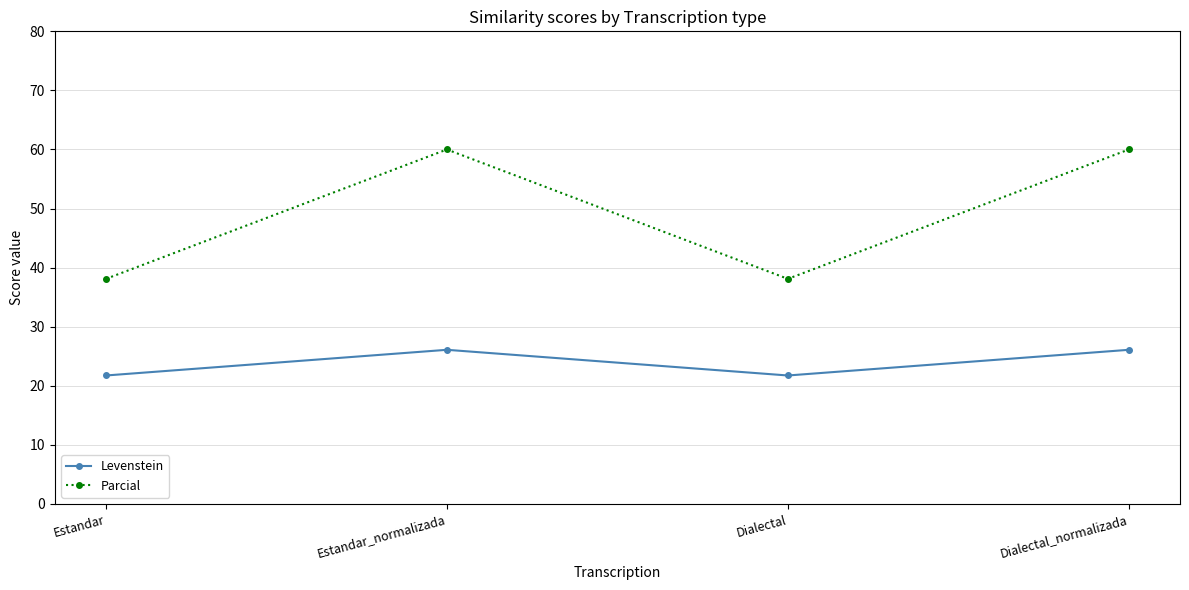

True or false: Parcial and Levenstein cross at least once.

False